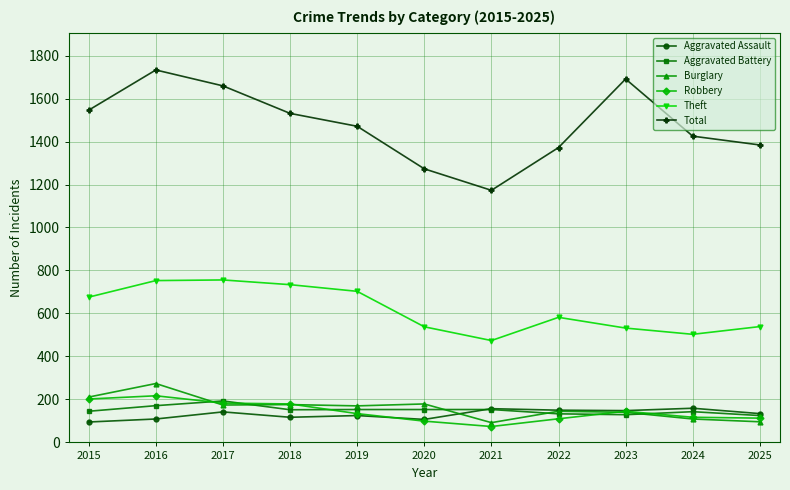

What is the difference between the maximum and minimum values in the Robbery series?

143